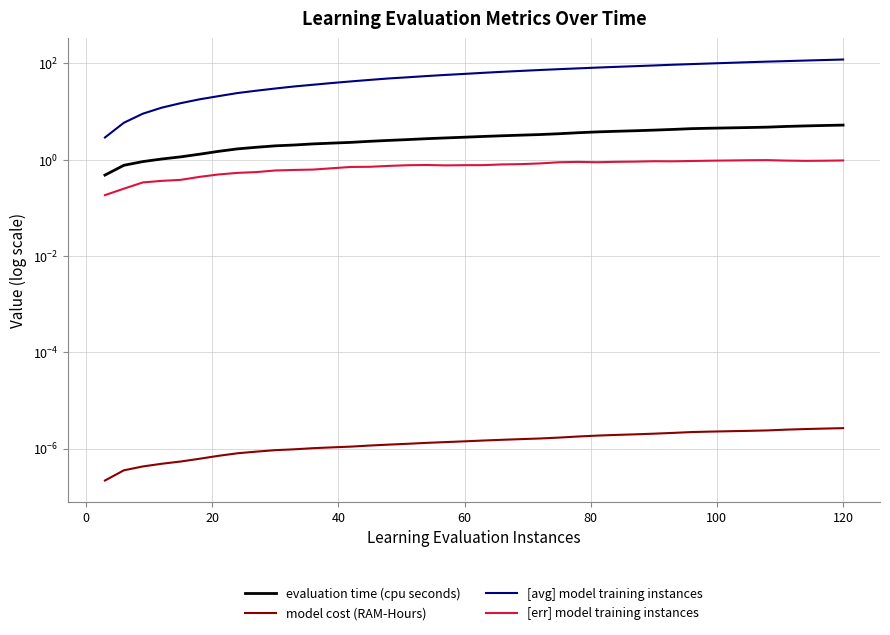

How many lines are shown in the chart?

4